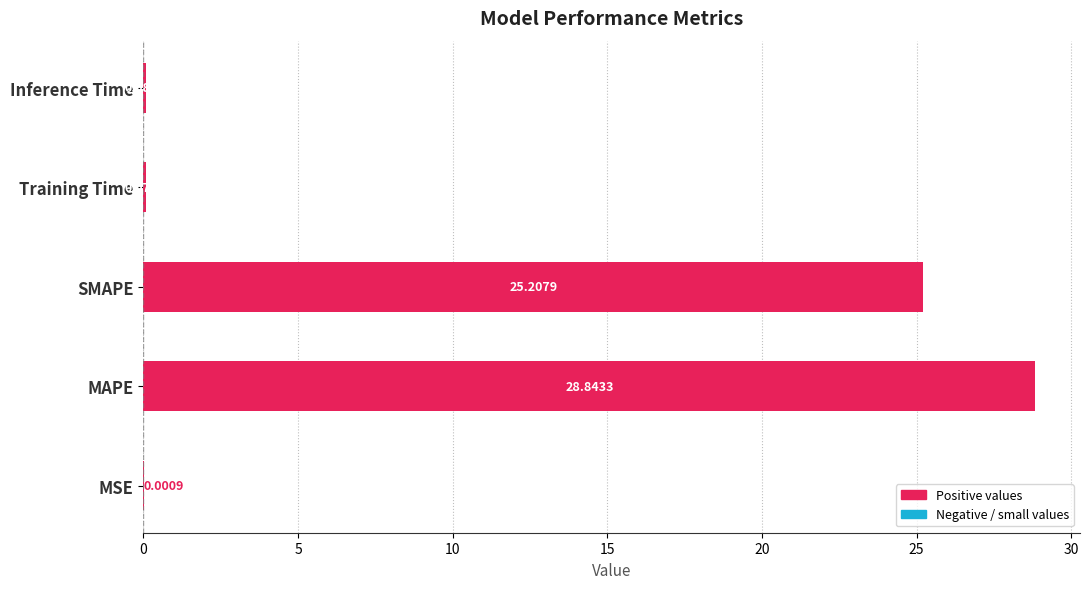

At which category does the chart reach its peak across all series?

MAPE